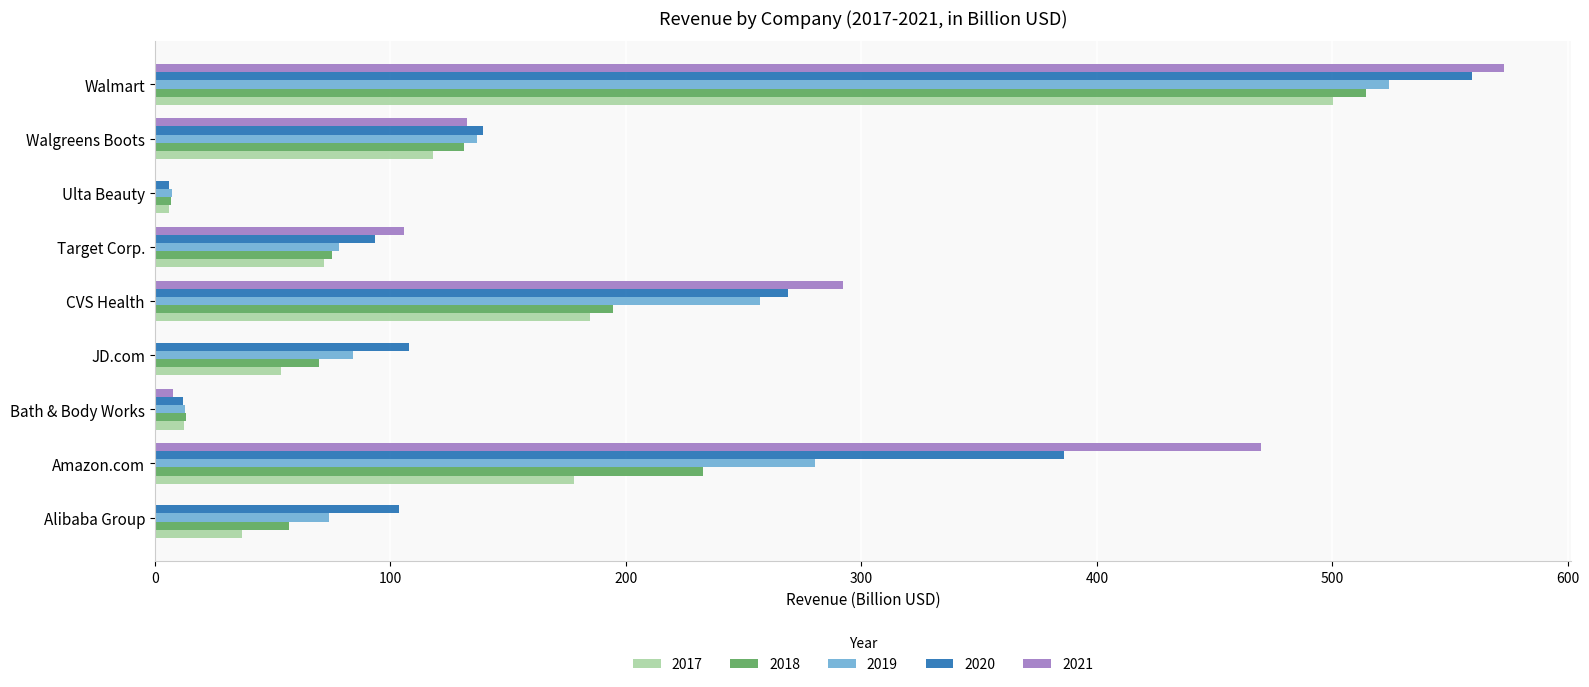

At which category is the sum across all series the highest?

Walmart